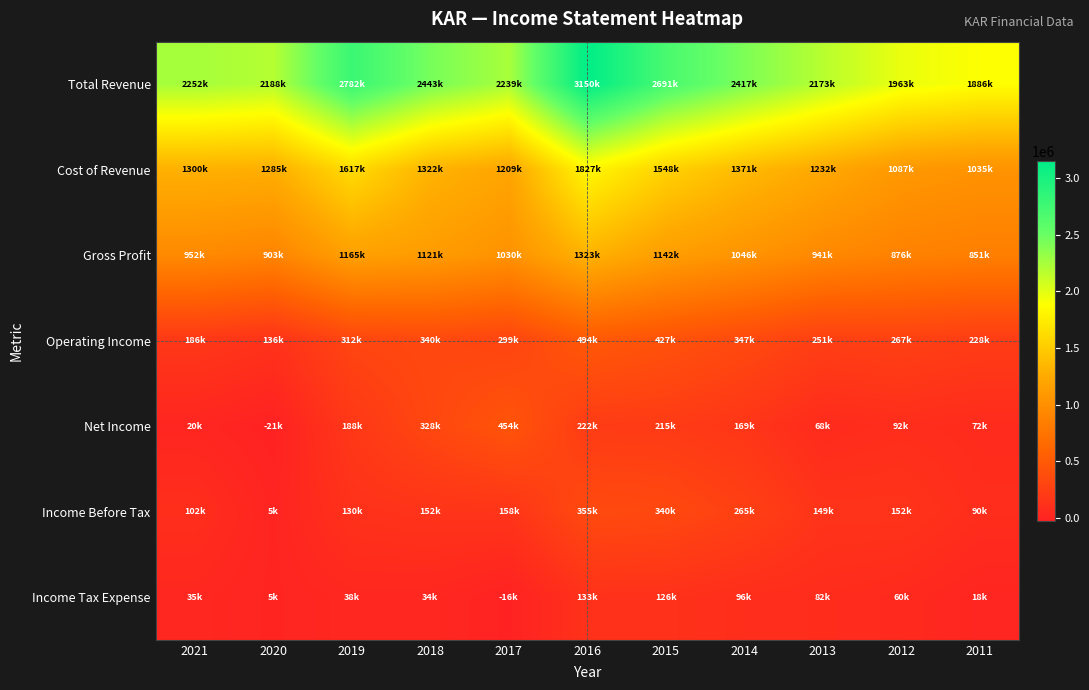

What is the total value across all series at 2015?

6489500